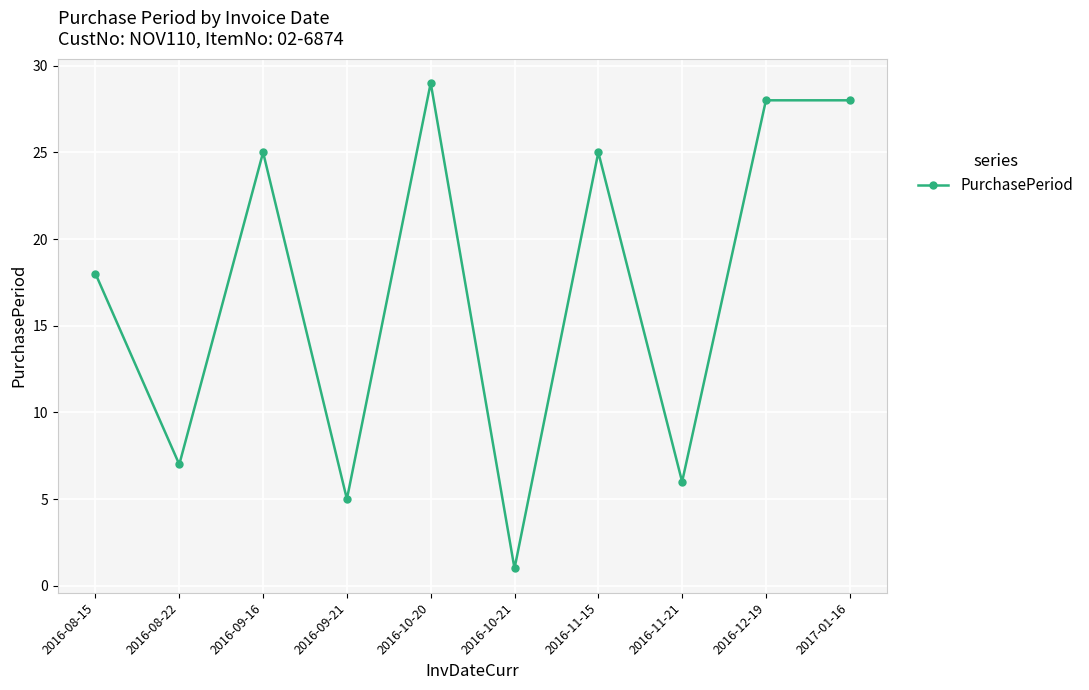

What is the value of the 6th point from the left?

1